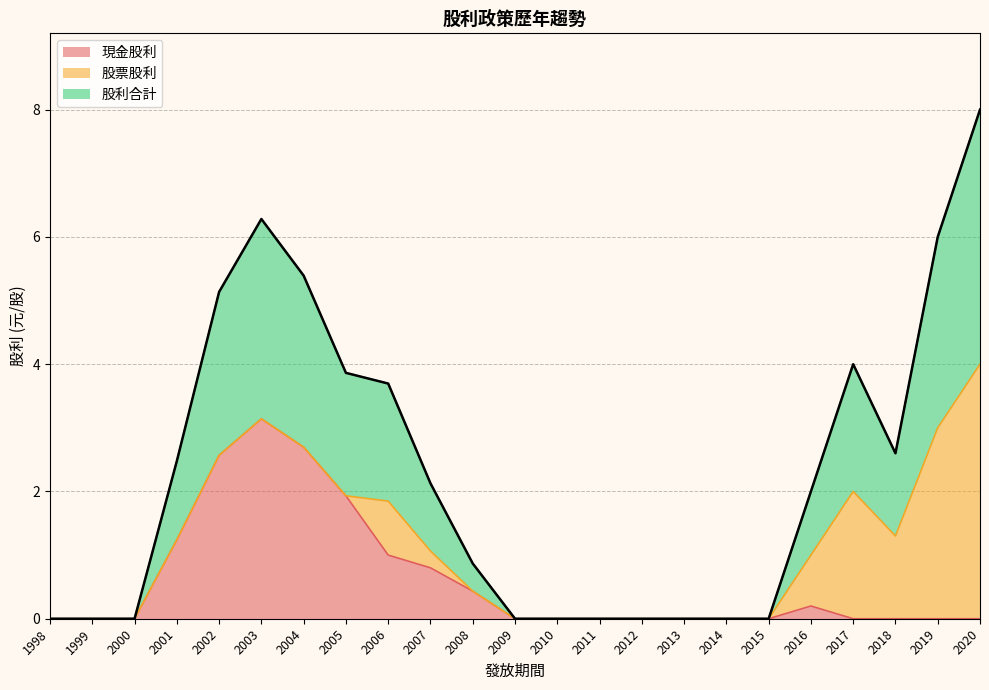

Is it true that 現金股利 equals 4.2 at 2002?

False